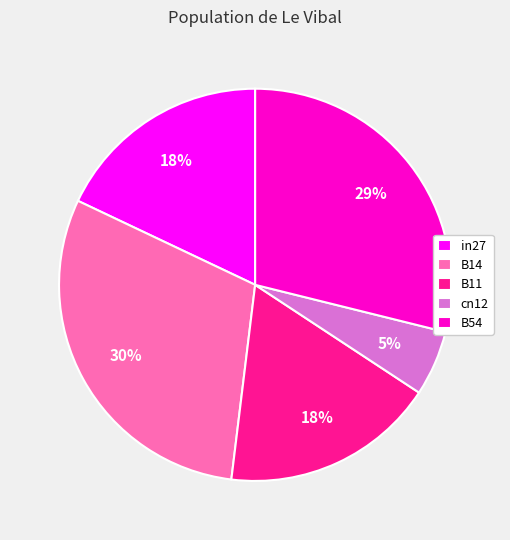

Does any single category account for the majority?

No